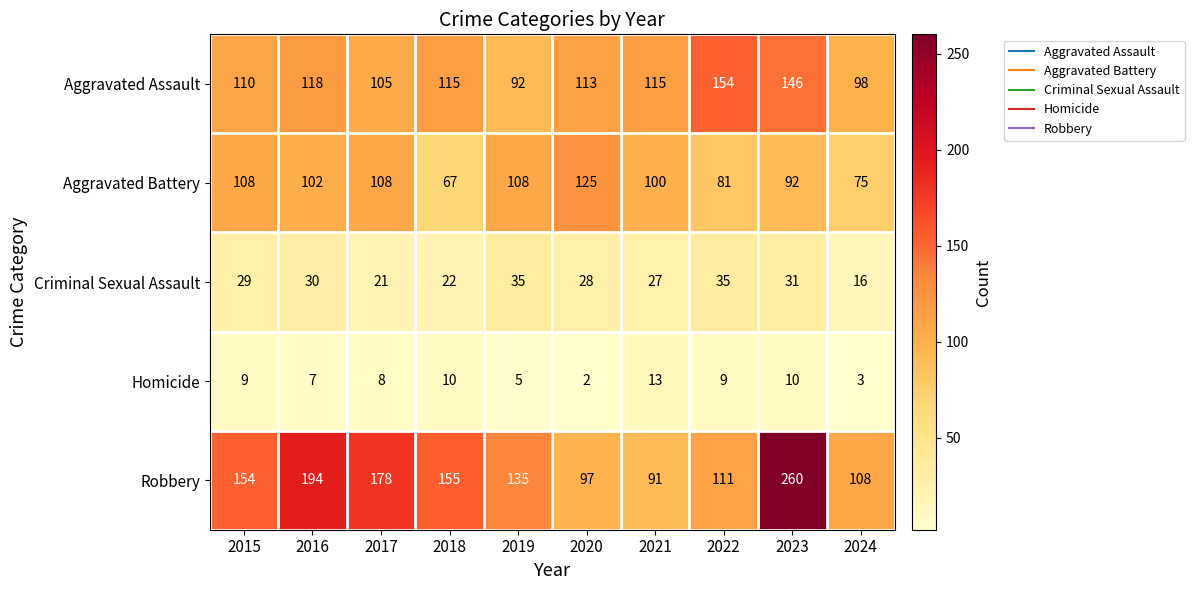

Where is Homicide nearest to the value 7?

2016